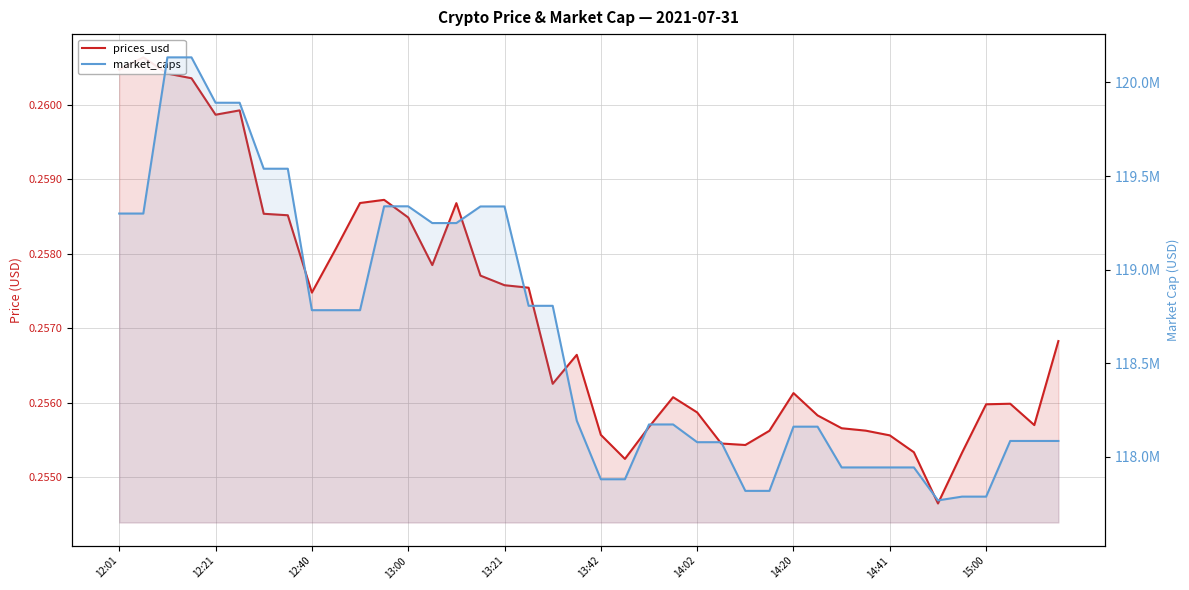

True or false: prices_usd and market_caps cross at least once.

False